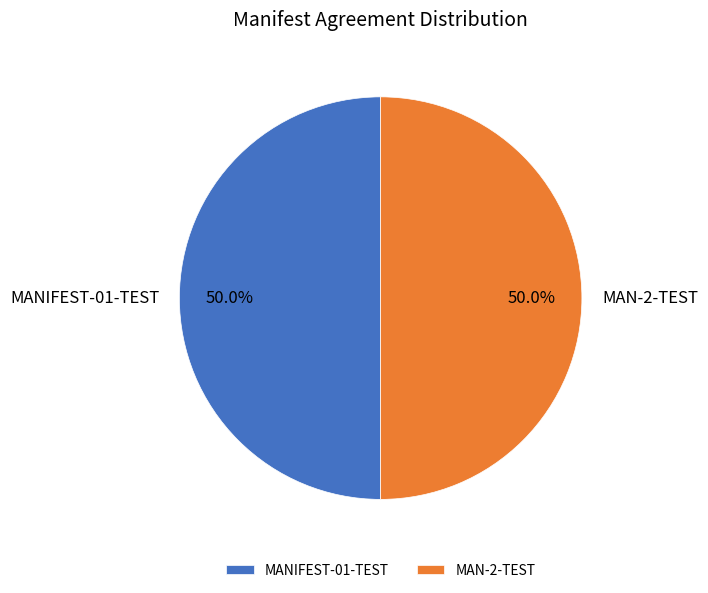

What percentage is the MANIFEST-01-TEST slice, to the nearest percent?

50%